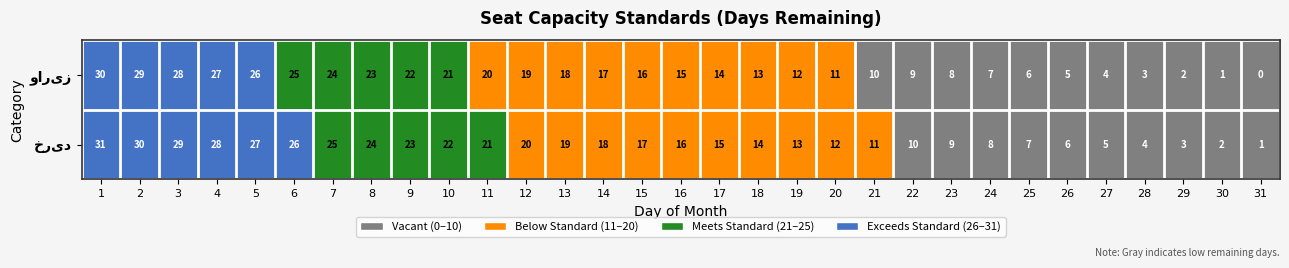

What is the greatest value displayed?

31